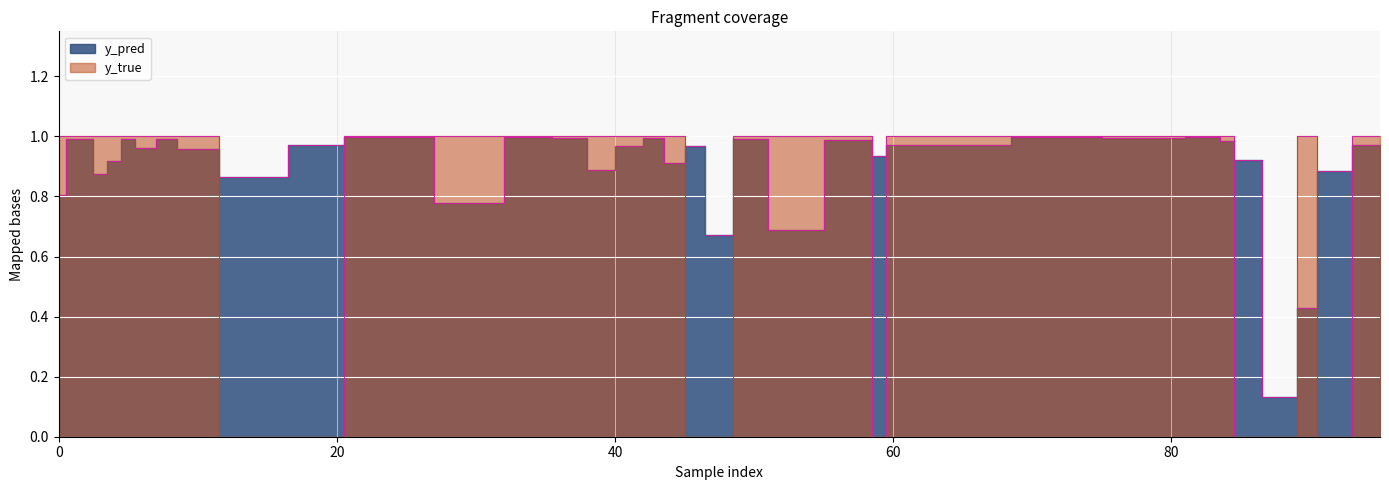

How many lines are shown in the chart?

2